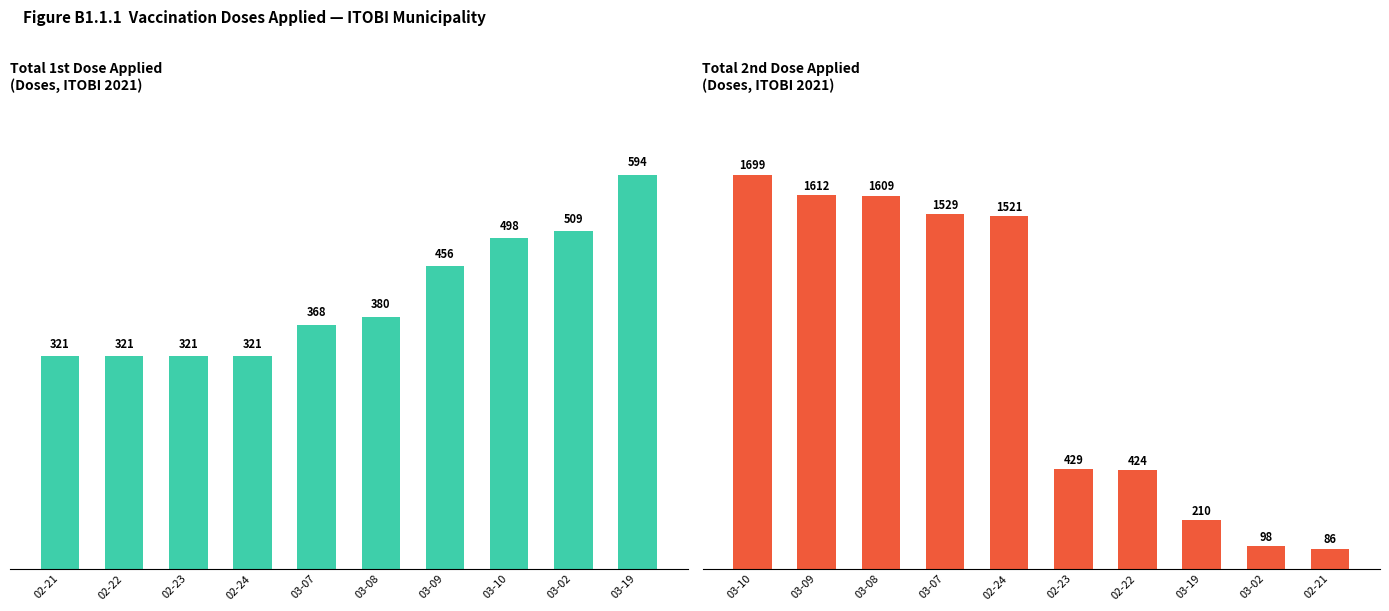

What is the label of the 3rd bar from the right?

03-10